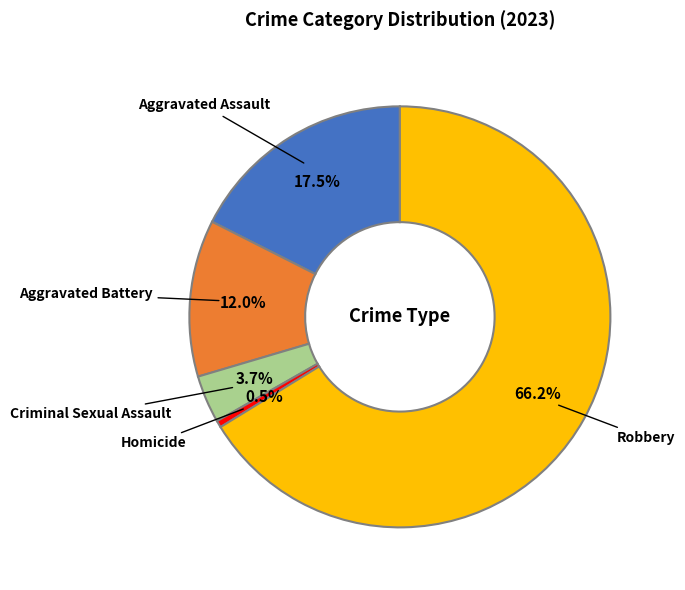

Does Robbery represent more than half of the total?

Yes